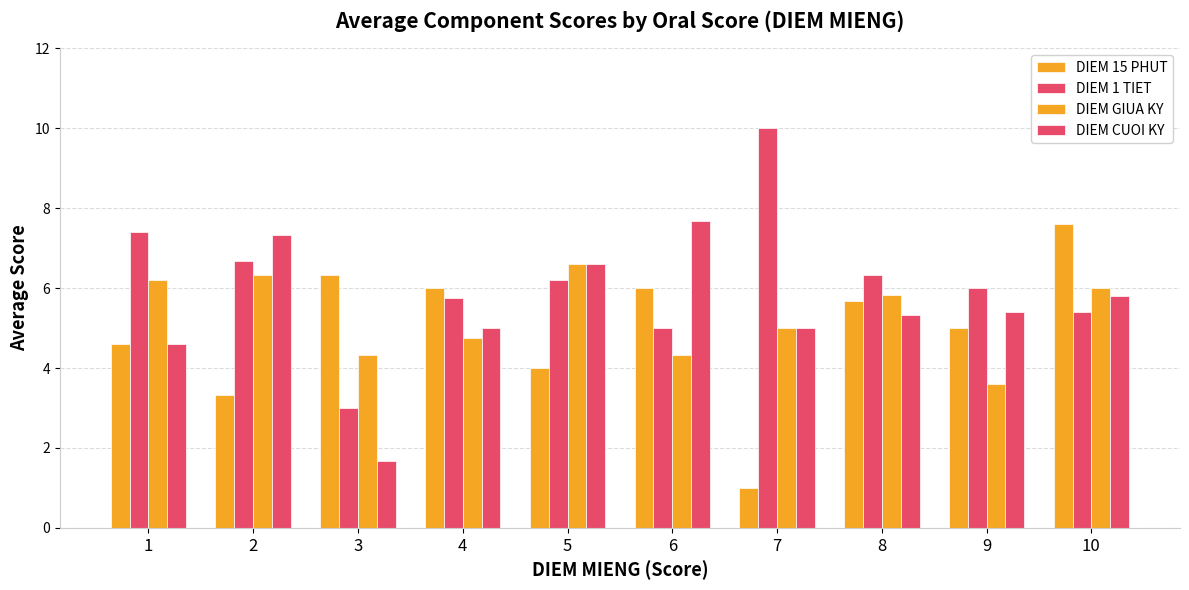

Are the bars horizontal?

No